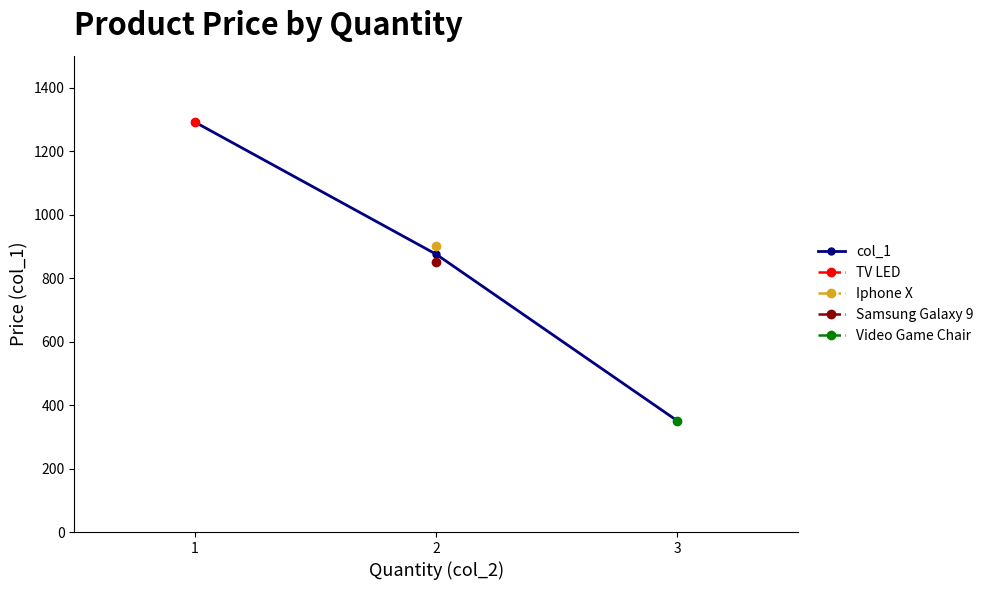

Does the chart display data point markers on the line(s)?

Yes